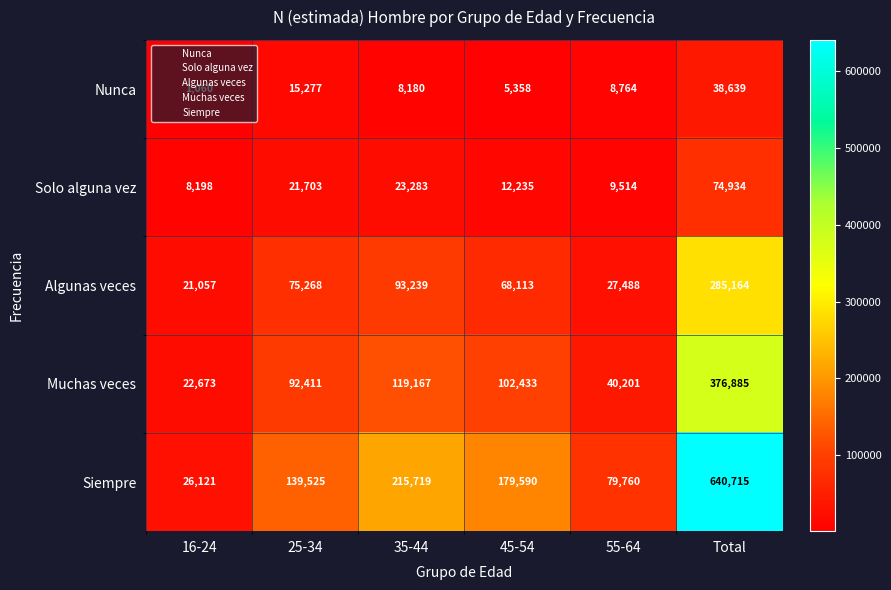

What is the difference between the second highest and minimum values in the Nunca series?

14217